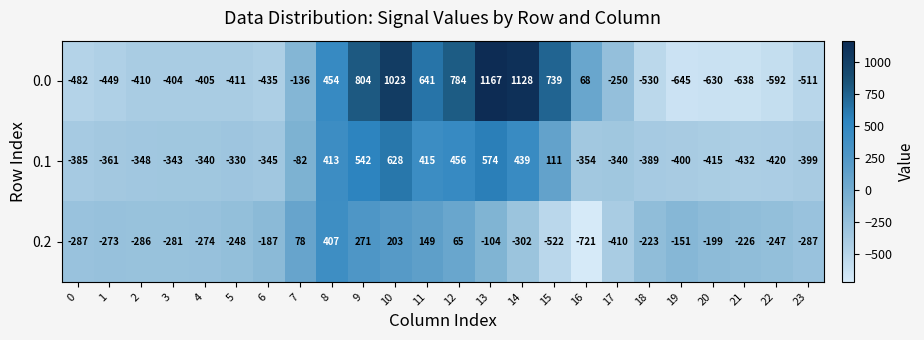

Which series has the largest total across all categories?

0.0